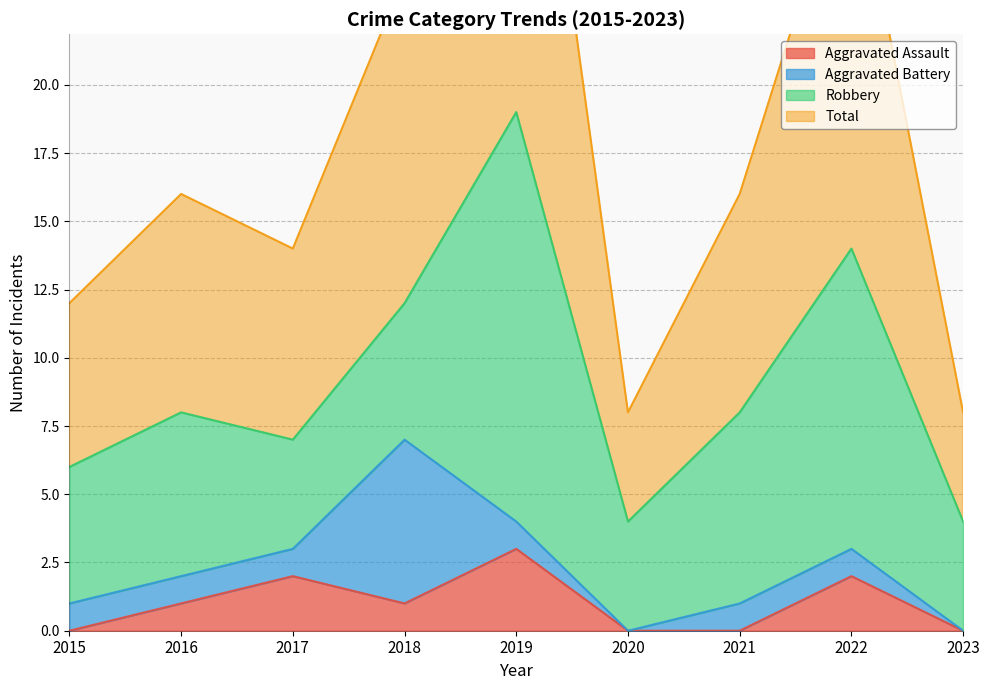

True or false: Aggravated Assault has a value of 0 at 2015.

True